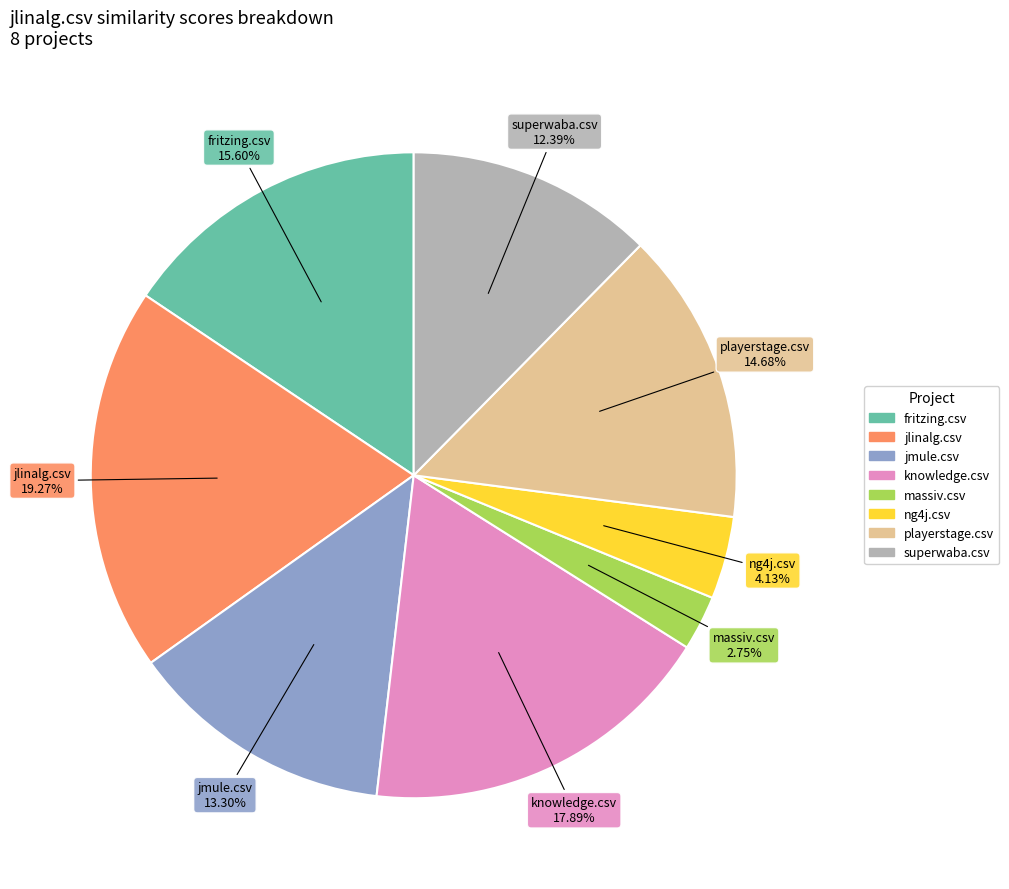

What is the smallest slice in the pie chart?

massiv.csv